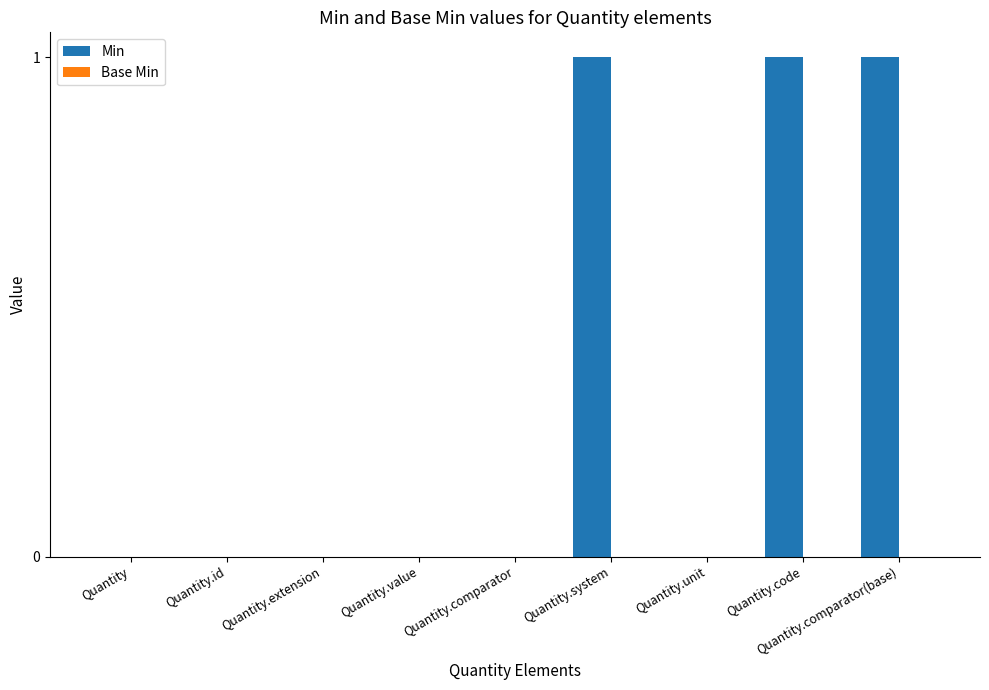

Which has a higher value, Quantity.comparator(base) or Quantity.comparator?

Quantity.comparator(base)